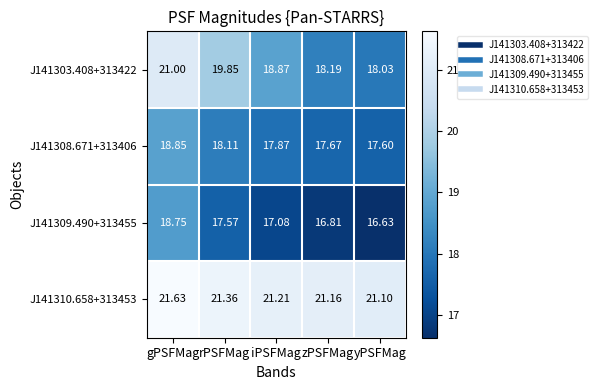

Between iPSFMag and yPSFMag, which series saw the biggest shift?

J141303.408+313422